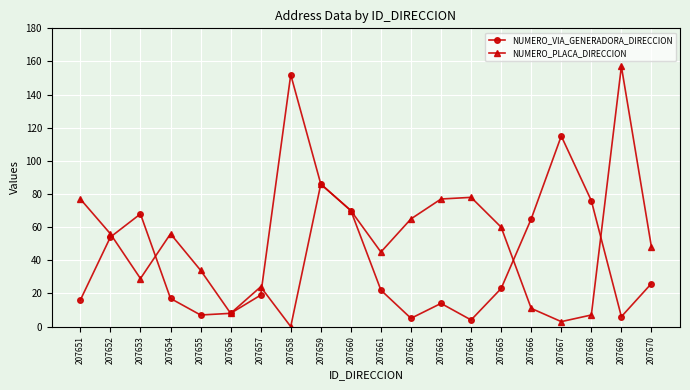

Is this an area chart (filled region under the line)?

No